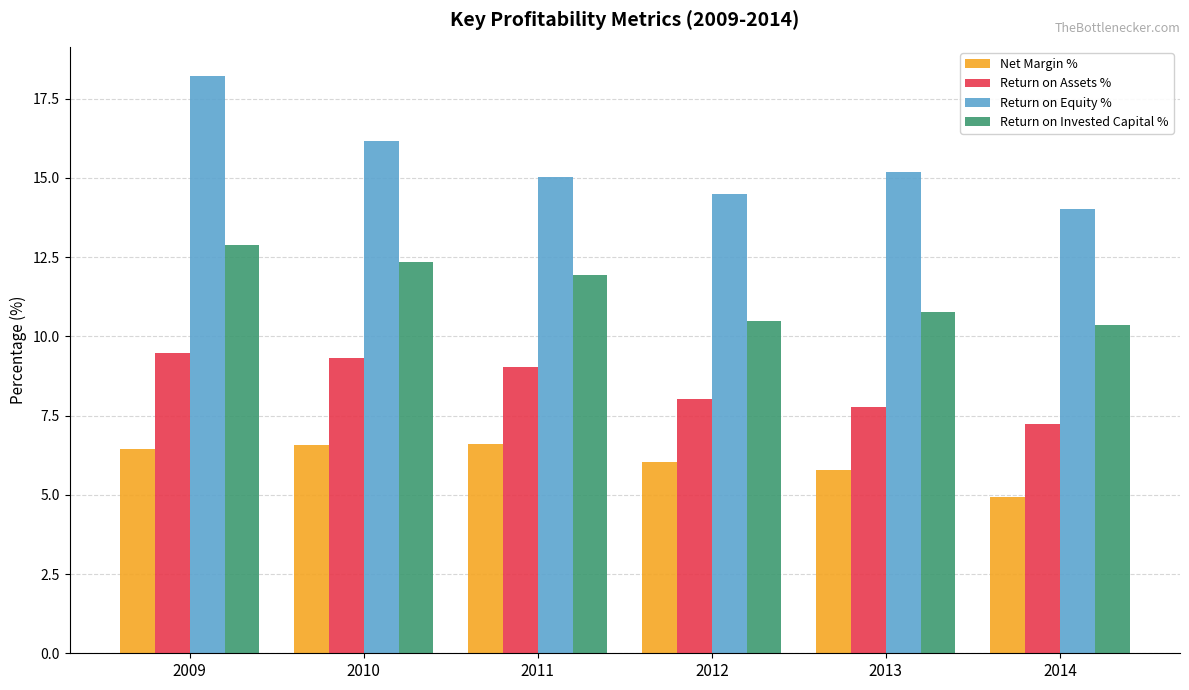

Is the value of Net Margin % at 2012 greater than the value of Return on Assets % at 2012?

No